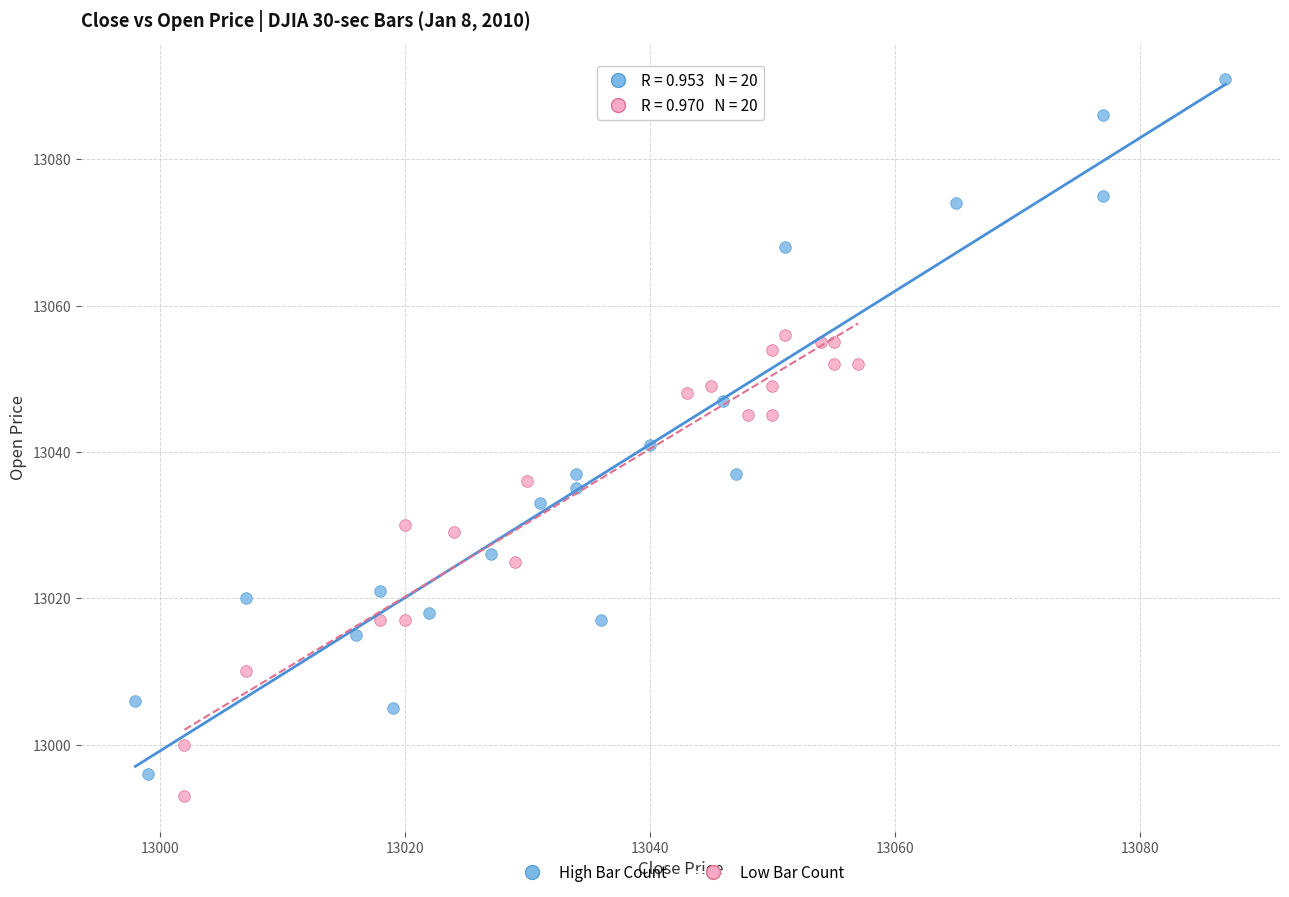

Which series has the widest spread of Y values?

High Bar Count